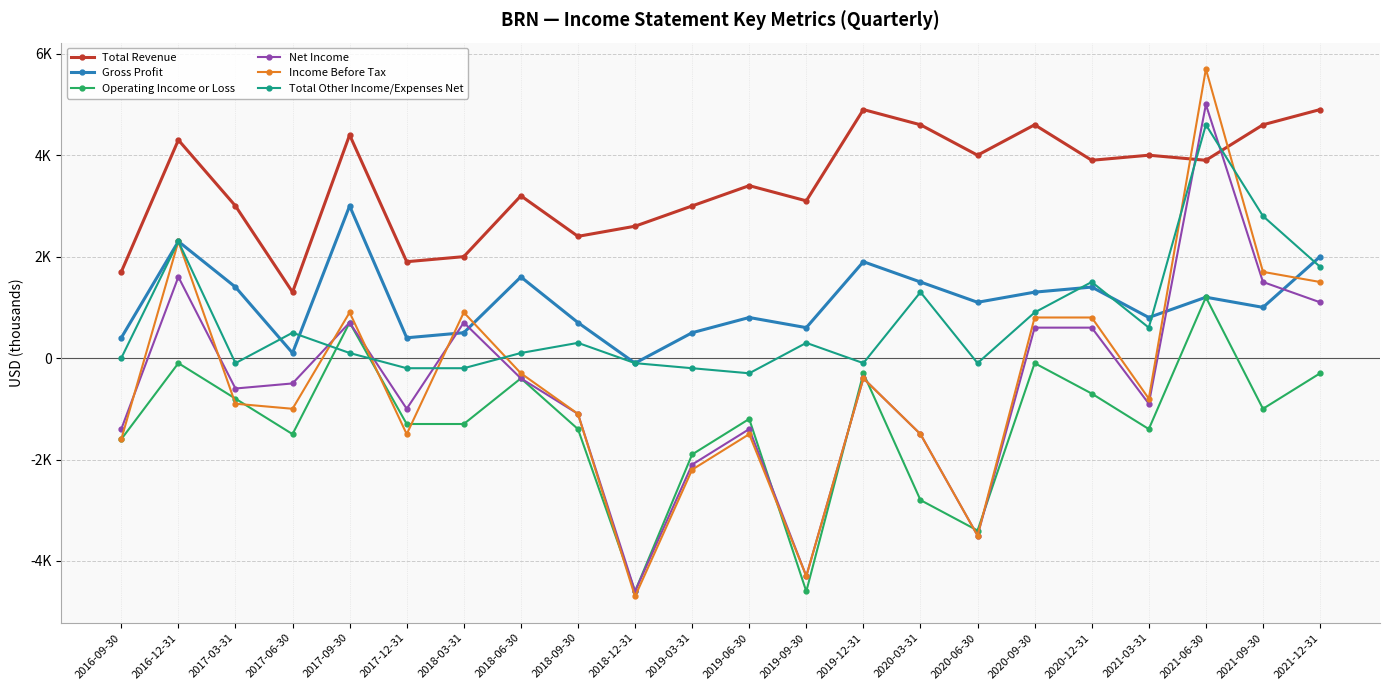

Does the chart have visible grid lines?

Yes